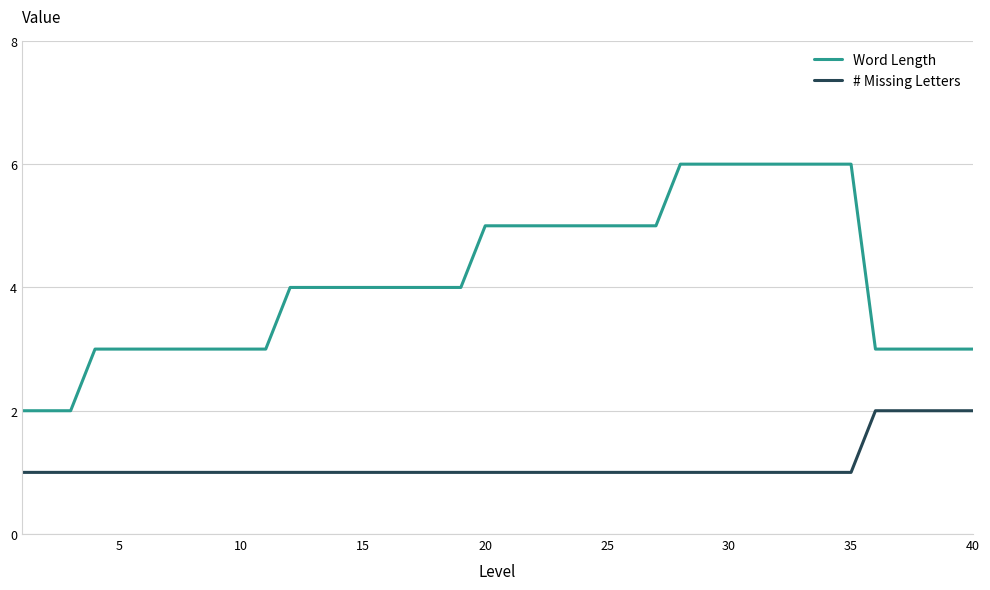

What is the difference between the maximum and minimum values in the Word Length series?

4